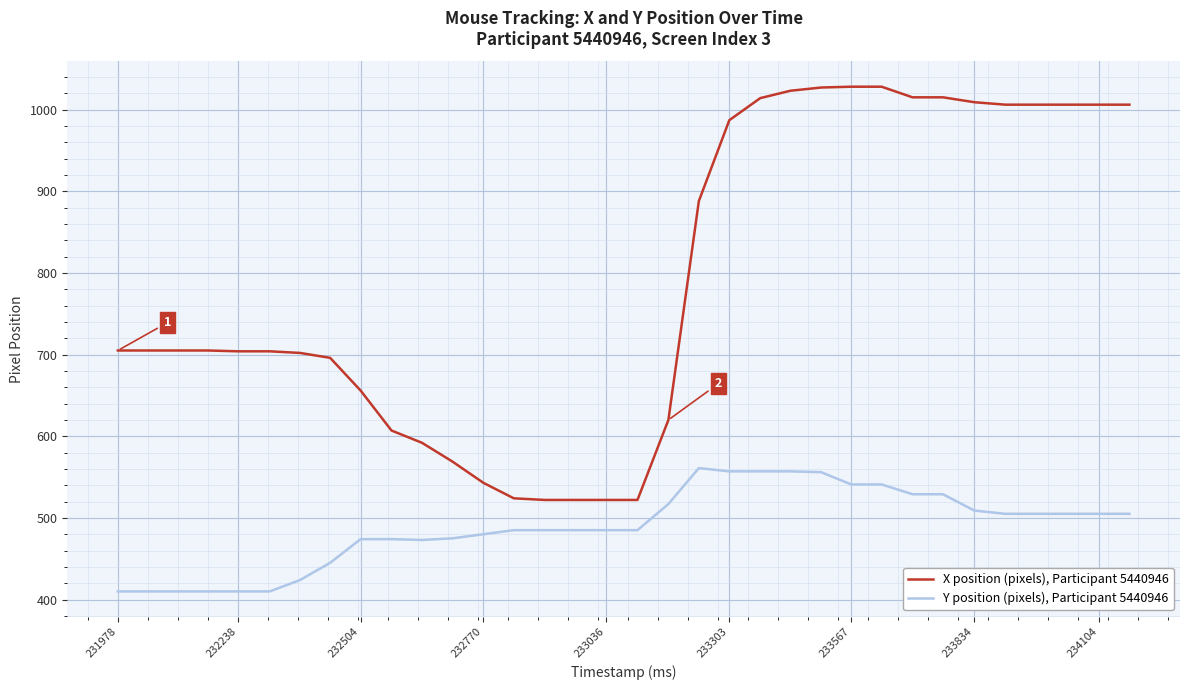

Which series has the widest spread of values?

X position (pixels), Participant 5440946